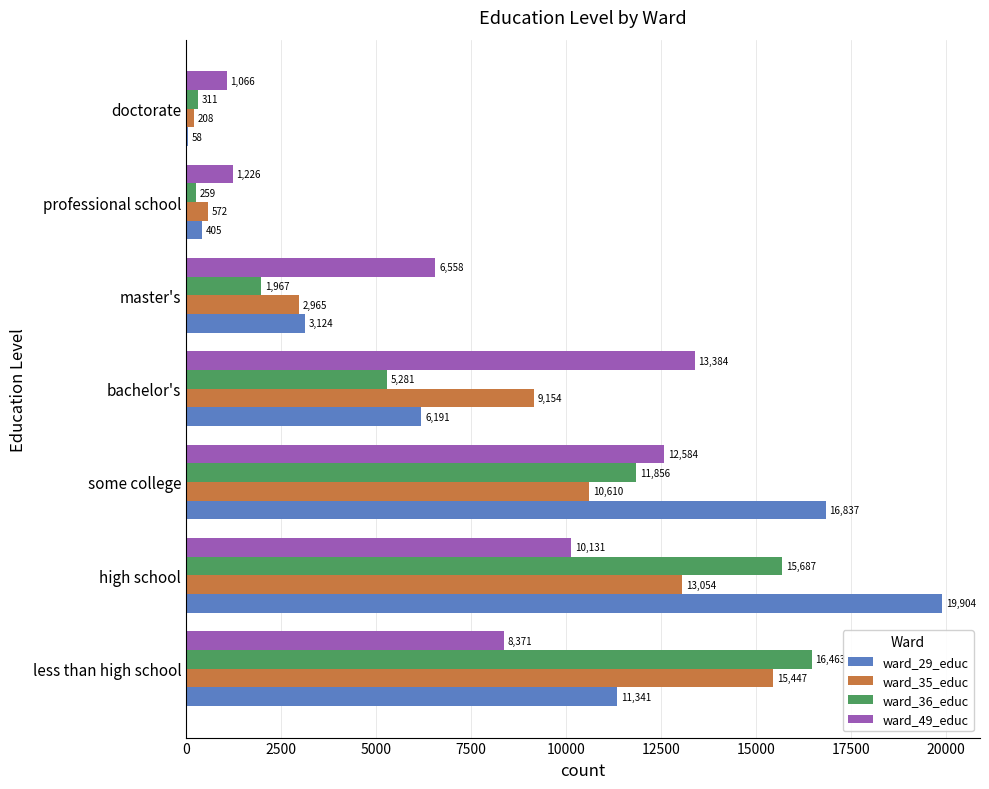

Is it true that ward_35_educ equals 13054.3 at high school?

True